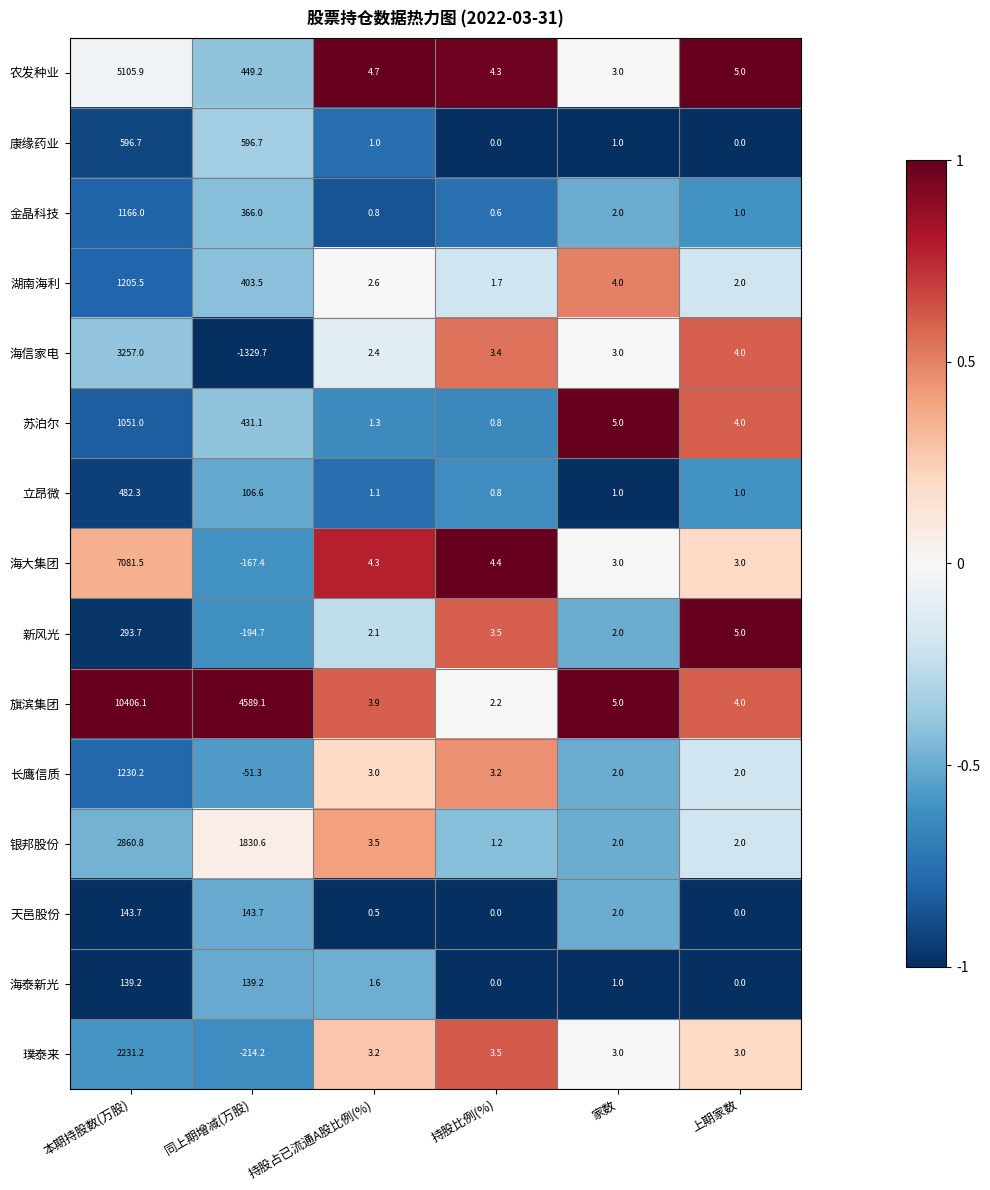

How many distinct data groups are displayed?

15